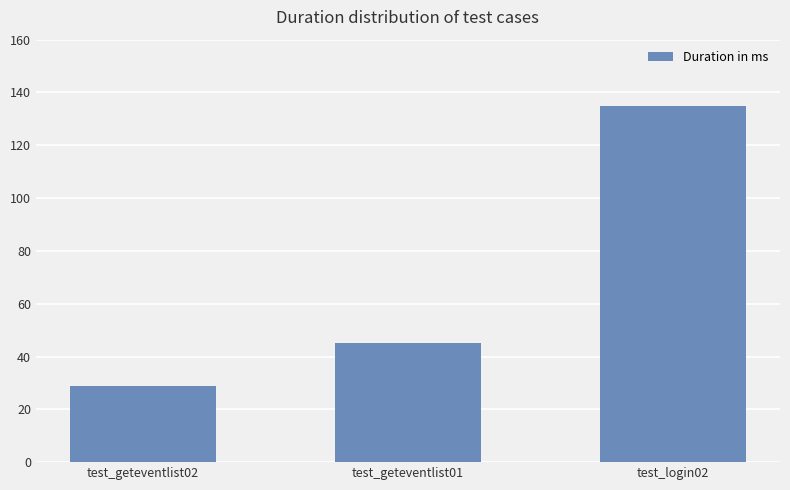

How many series are shown in this chart?

1